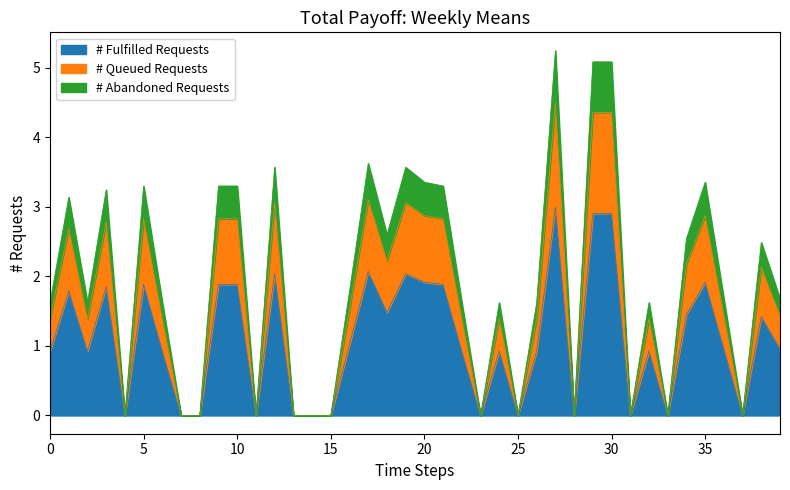

Does the chart display data point markers on the line(s)?

No